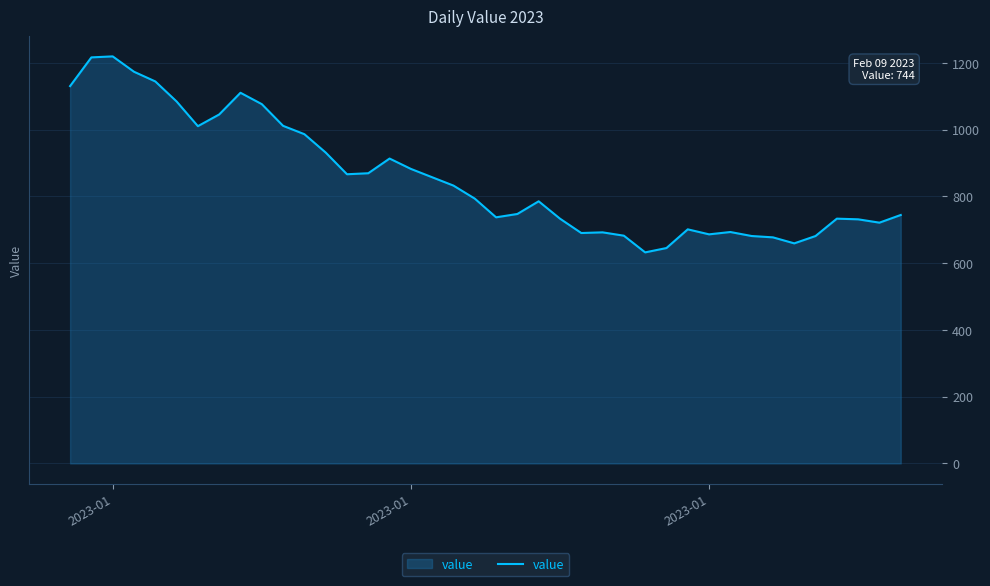

What is the difference between the maximum and minimum values?

587